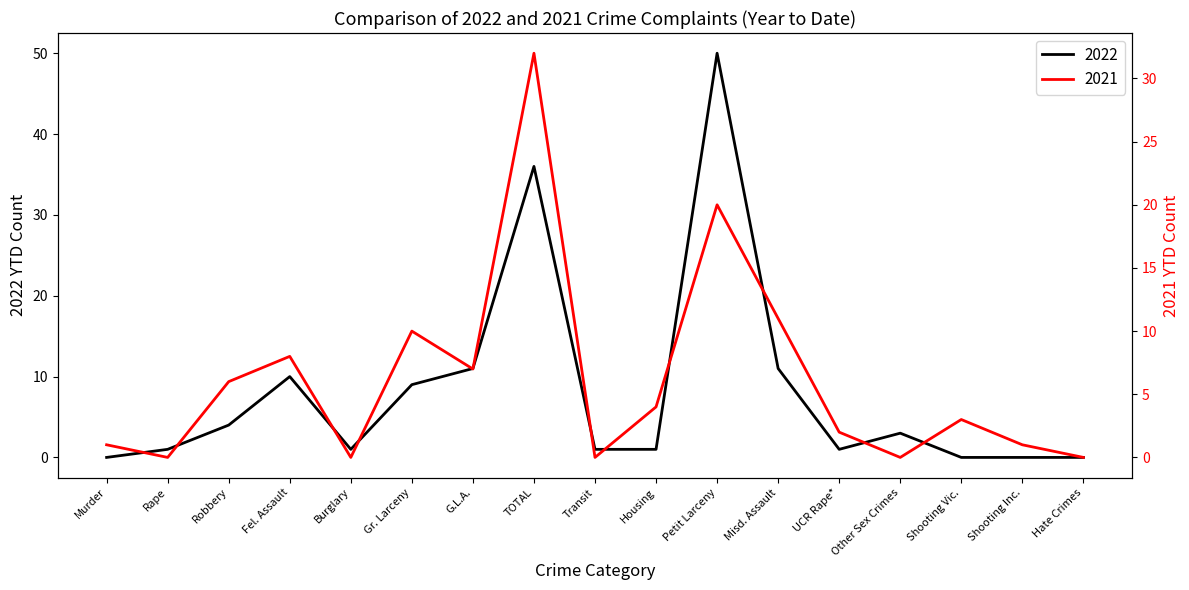

At which category does 2021 reach its first local peak?

Fel. Assault